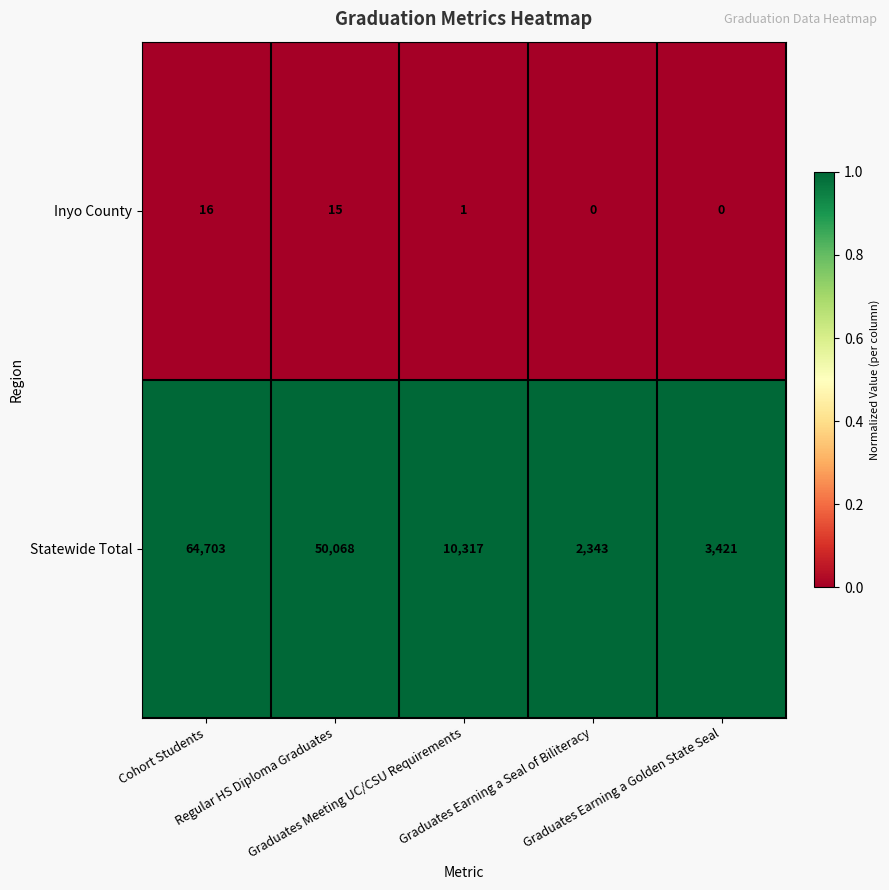

What is the spread (max minus min) of values at Graduates Meeting UC/CSU Requirements?

10316